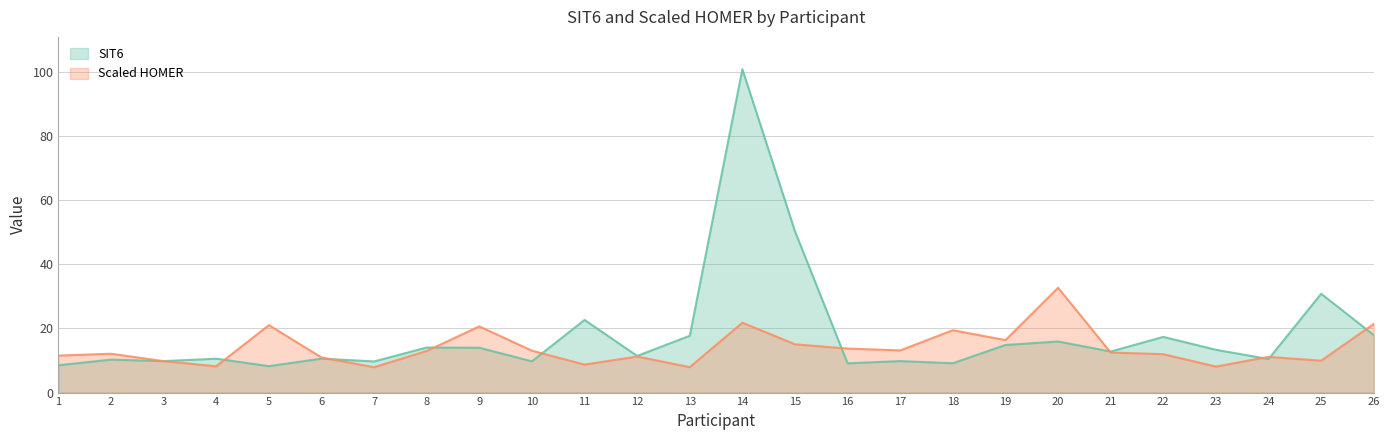

At which category does the chart reach its minimum across all series?

7